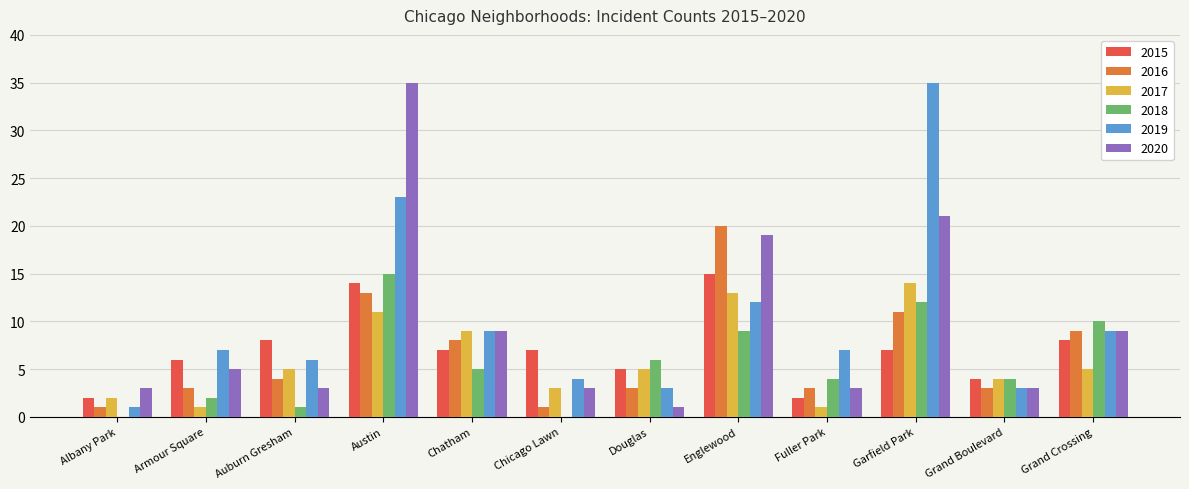

Reading right to left, extract all data points from this chart.

2015: Grand Crossing=8	Grand Boulevard=4	Garfield Park=7	Fuller Park=2	Englewood=15	Douglas=5	Chicago Lawn=7	Chatham=7	Austin=14	Auburn Gresham=8	Armour Square=6	Albany Park=2
2016: Grand Crossing=9	Grand Boulevard=3	Garfield Park=11	Fuller Park=3	Englewood=20	Douglas=3	Chicago Lawn=1	Chatham=8	Austin=13	Auburn Gresham=4	Armour Square=3	Albany Park=1
2017: Grand Crossing=5	Grand Boulevard=4	Garfield Park=14	Fuller Park=1	Englewood=13	Douglas=5	Chicago Lawn=3	Chatham=9	Austin=11	Auburn Gresham=5	Armour Square=1	Albany Park=2
2018: Grand Crossing=10	Grand Boulevard=4	Garfield Park=12	Fuller Park=4	Englewood=9	Douglas=6	Chicago Lawn=0	Chatham=5	Austin=15	Auburn Gresham=1	Armour Square=2	Albany Park=0
2019: Grand Crossing=9	Grand Boulevard=3	Garfield Park=35	Fuller Park=7	Englewood=12	Douglas=3	Chicago Lawn=4	Chatham=9	Austin=23	Auburn Gresham=6	Armour Square=7	Albany Park=1
2020: Grand Crossing=9	Grand Boulevard=3	Garfield Park=21	Fuller Park=3	Englewood=19	Douglas=1	Chicago Lawn=3	Chatham=9	Austin=35	Auburn Gresham=3	Armour Square=5	Albany Park=3